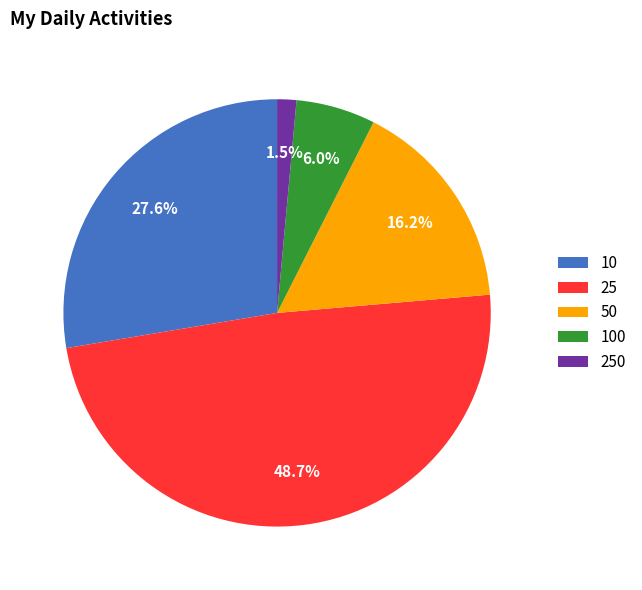

How many segments does this pie chart have?

5